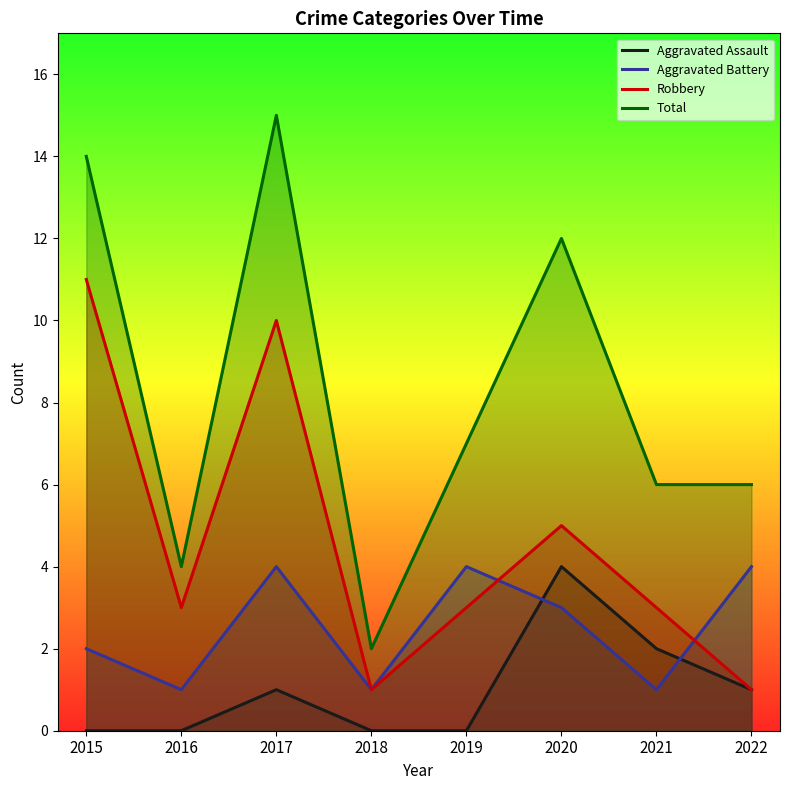

After their last crossing, which series has the higher values: Aggravated Assault or Aggravated Battery?

Aggravated Battery